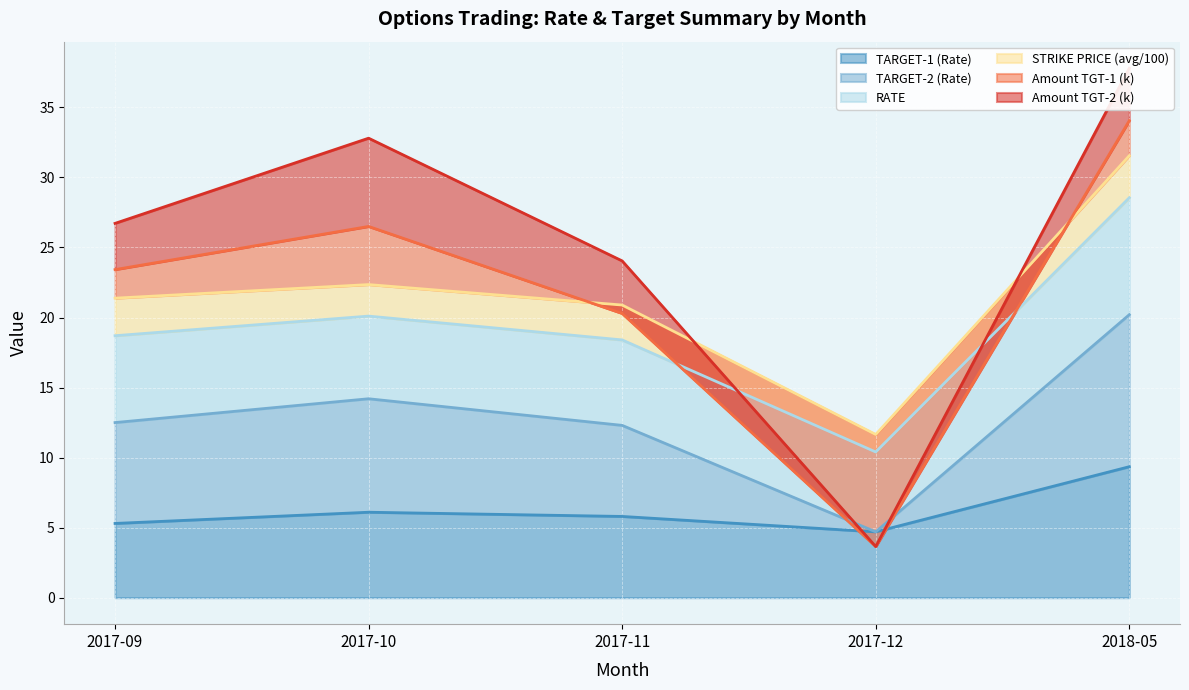

Reading left to right, what are all the values shown in this chart?

TARGET-1 (Rate): 5.3	6.1	5.8	4.7	9.3
TARGET-2 (Rate): 7.2	8.1	6.5	0.0	10.8
RATE: 6.2	5.9	6.1	5.7	8.3
STRIKE PRICE (avg/100): 2.7	2.2	2.5	1.2	3.0
Amount TGT-1 (k): 2.0	4.2	-0.6	-8.0	2.5
Amount TGT-2 (k): 3.3	6.3	3.8	0.0	3.8